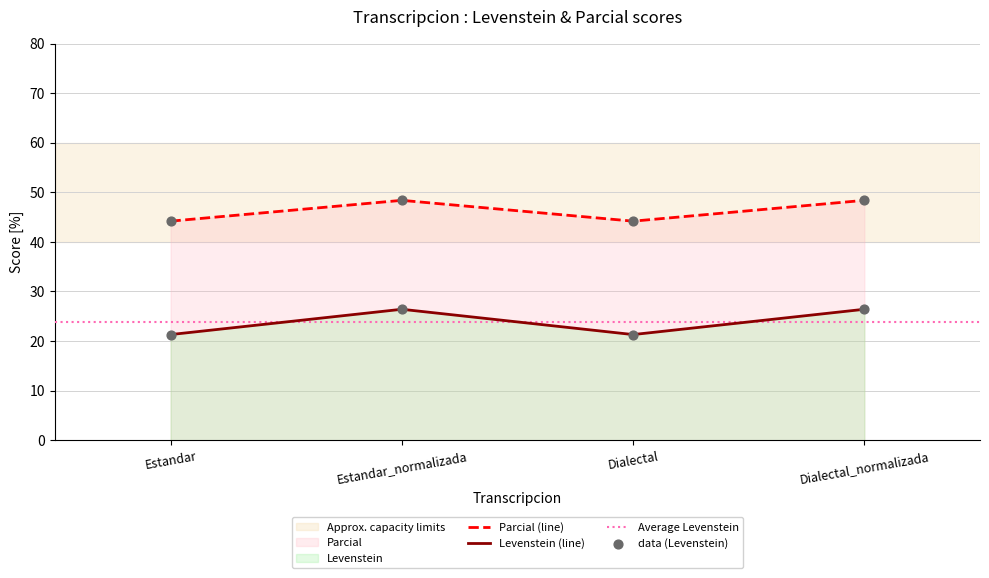

At which category is the sum across all series the highest?

Estandar_normalizada